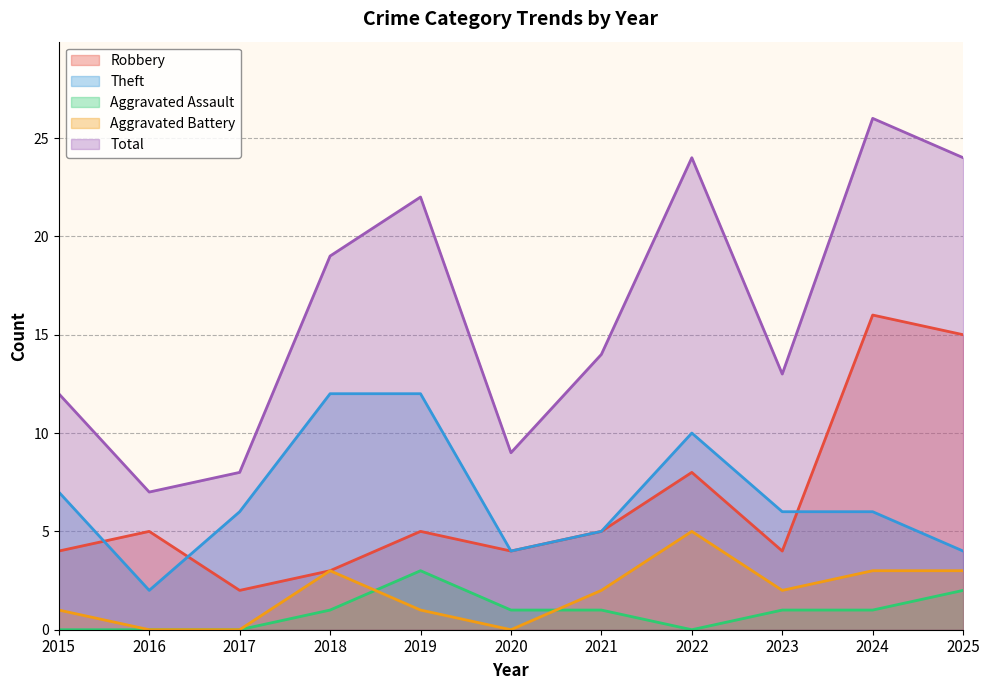

The Robbery series shows 4 at 2023. True or false?

True